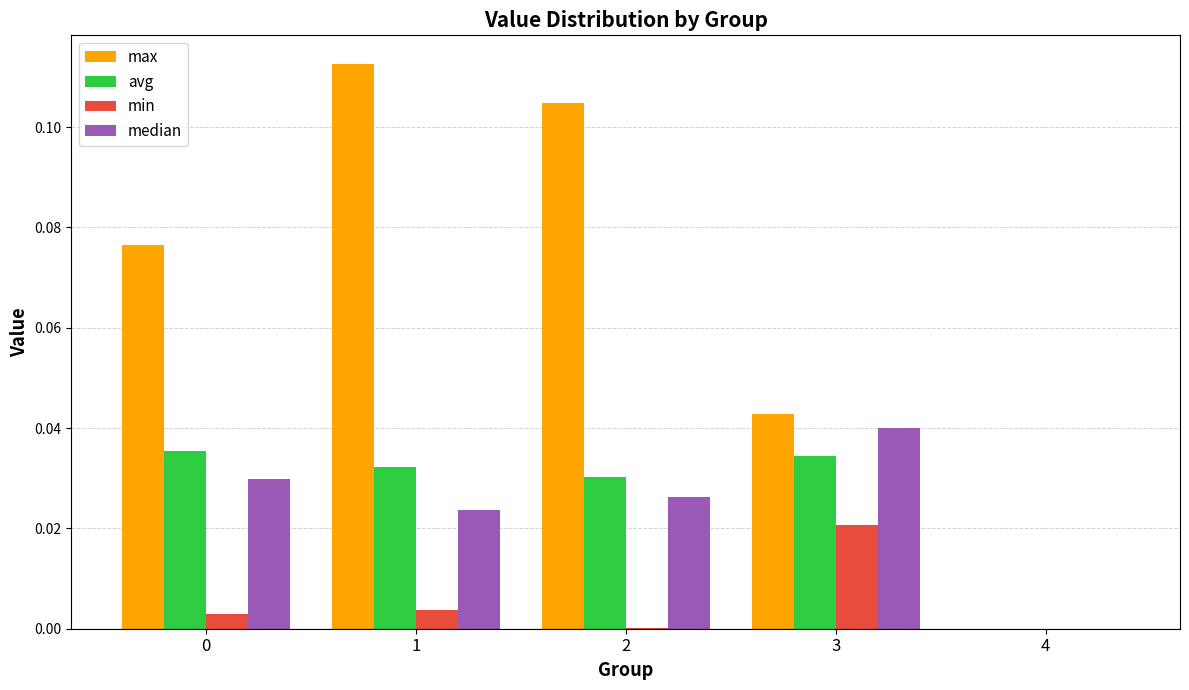

Which series has the largest total across all categories?

max